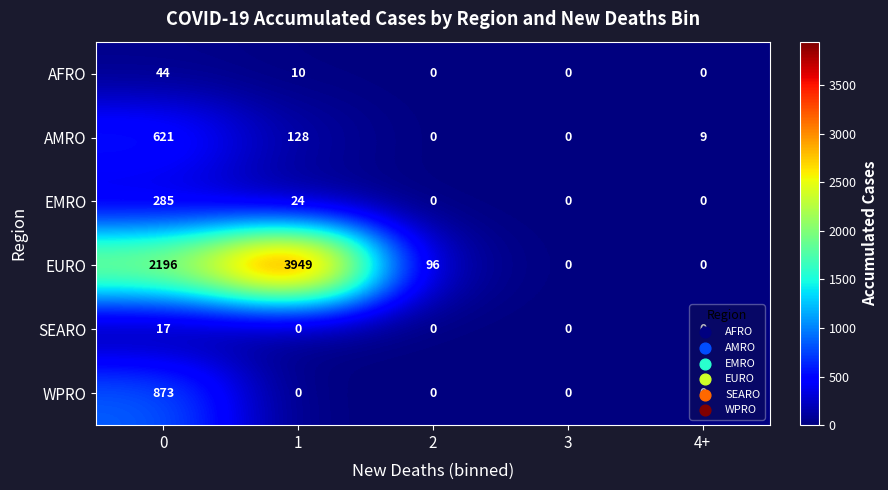

Which category has the highest value across all series?

1